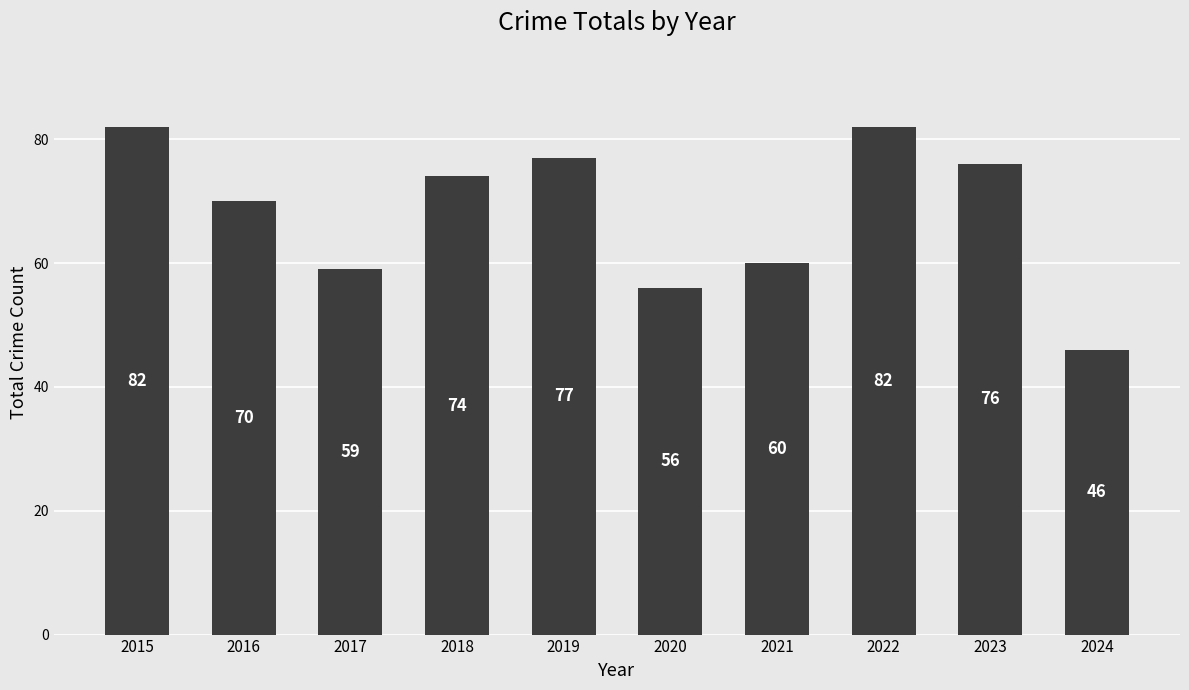

Reading right to left, what are all the values shown in this chart?

46	76	82	60	56	77	74	59	70	82